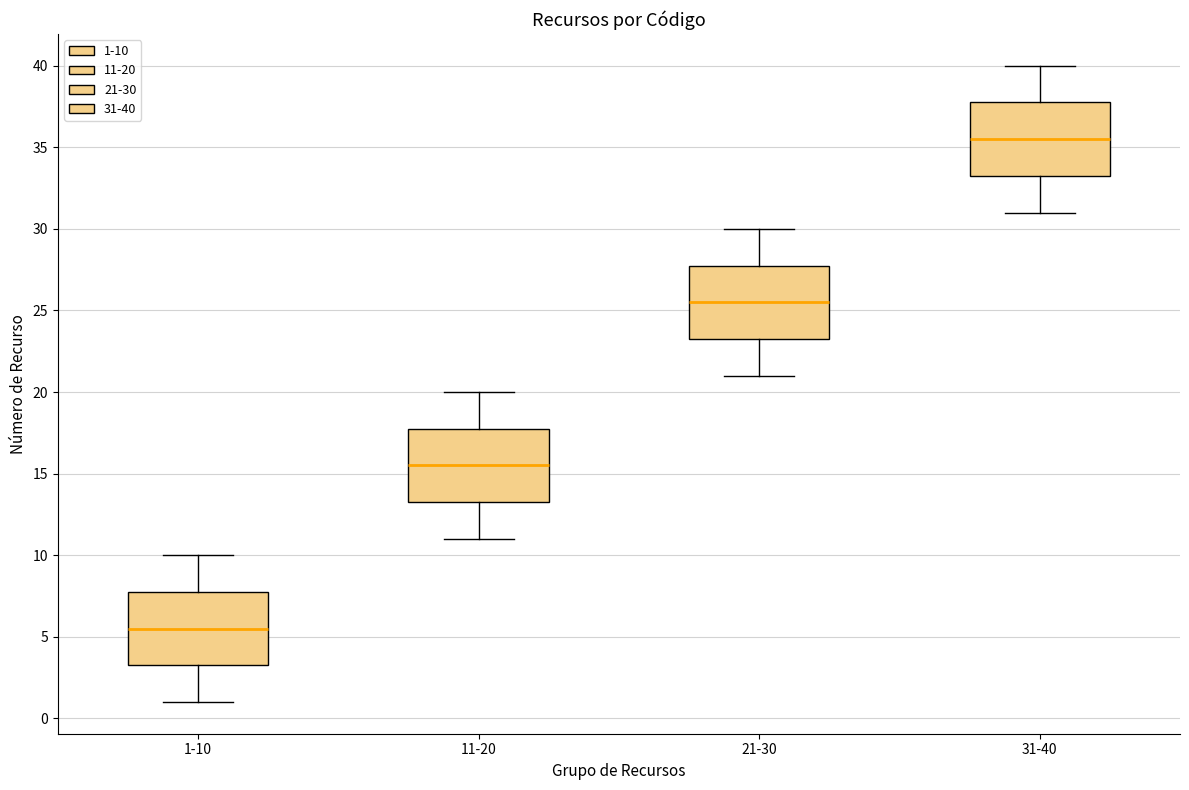

Reading left to right, read every box against the y-axis: the position of its median line, the range the box covers, and the ends of its whiskers. The values are not printed on the chart, so give them approximately, as read against the axis.

1-10: median 5.5, box 3.5 to 8.0, whiskers 1.0 to 10.0
11-20: median 15.5, box 13.5 to 18.0, whiskers 11.0 to 20.0
21-30: median 25.5, box 23.5 to 28.0, whiskers 21.0 to 30.0
31-40: median 35.5, box 33.5 to 38.0, whiskers 31.0 to 40.0